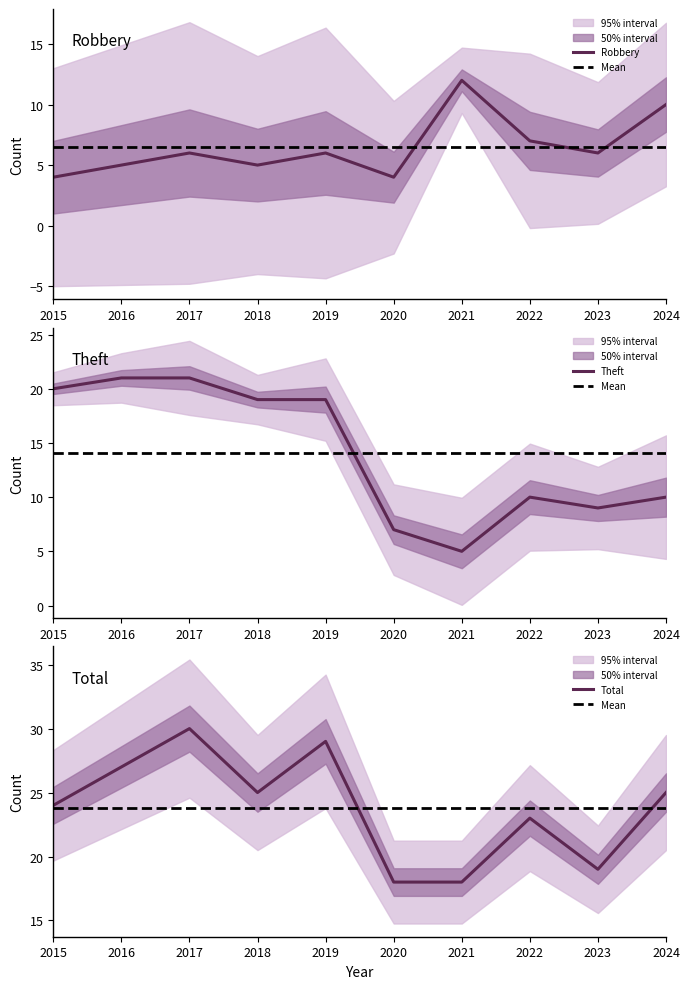

True or false: Total and Theft cross at least once.

False